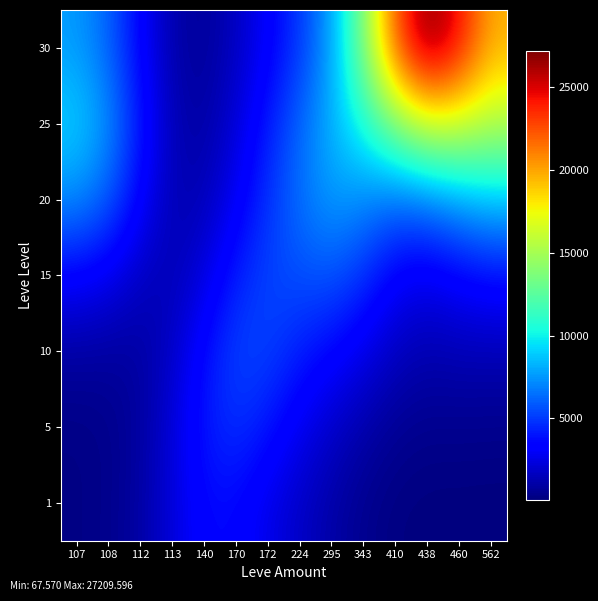

At how many categories does at least one series exceed 9635?

5